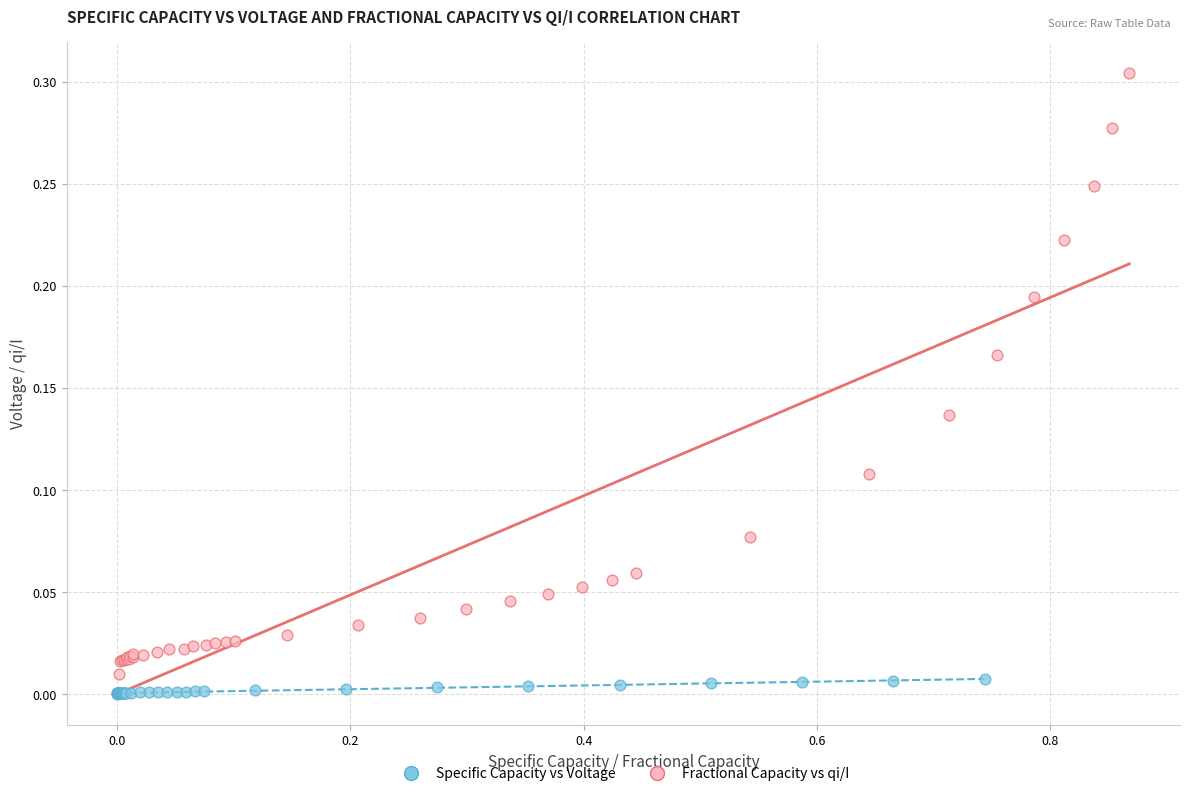

Which series has the largest Y range (max minus min)?

Fractional Capacity vs qi/I